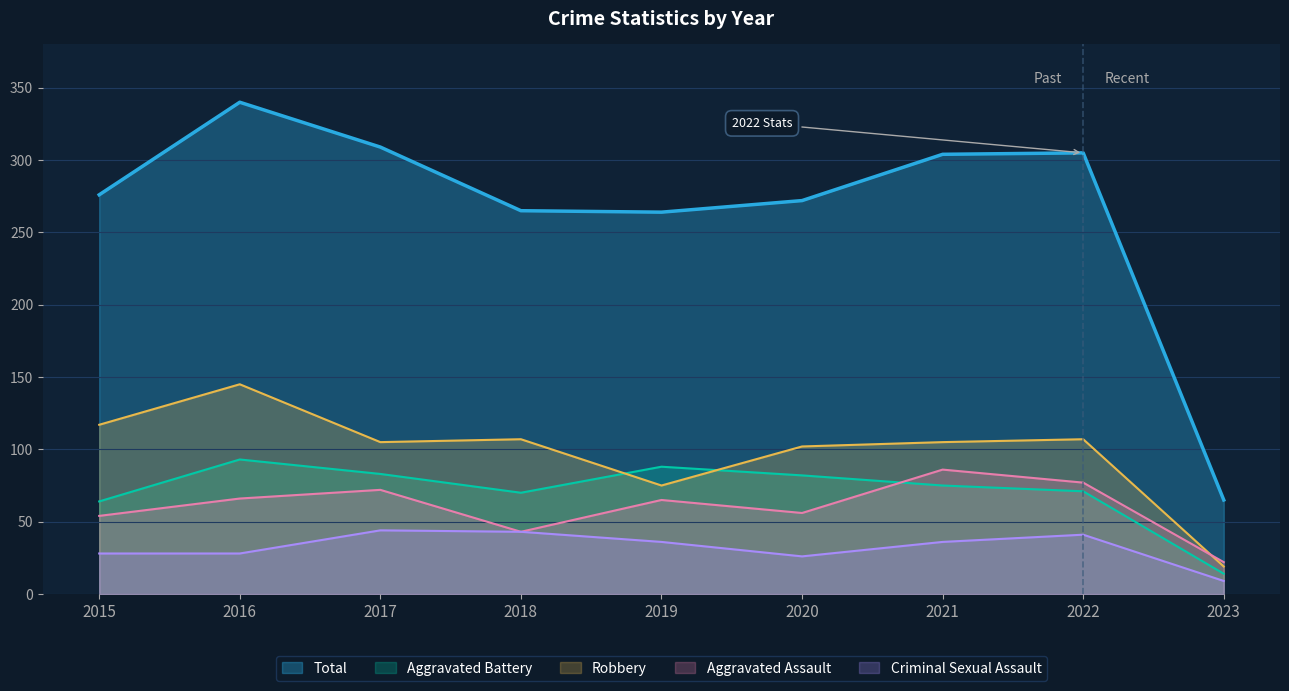

True or false: Robbery and Total cross at least once.

False